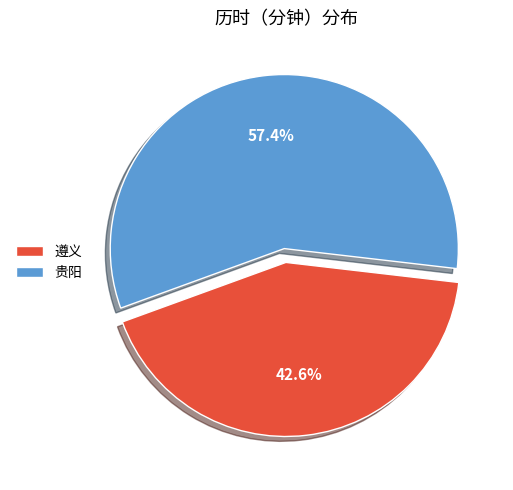

How much of the chart is everything except 贵阳?

42.6%